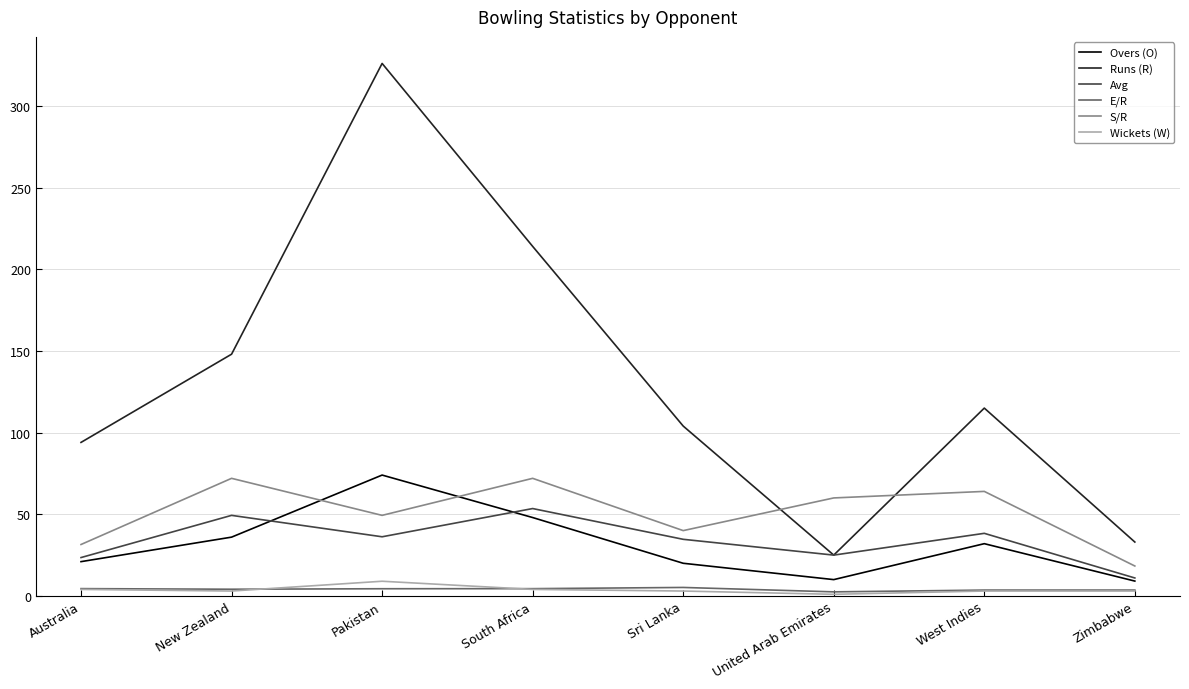

What is the spread (max minus min) of values at Australia?

90.0